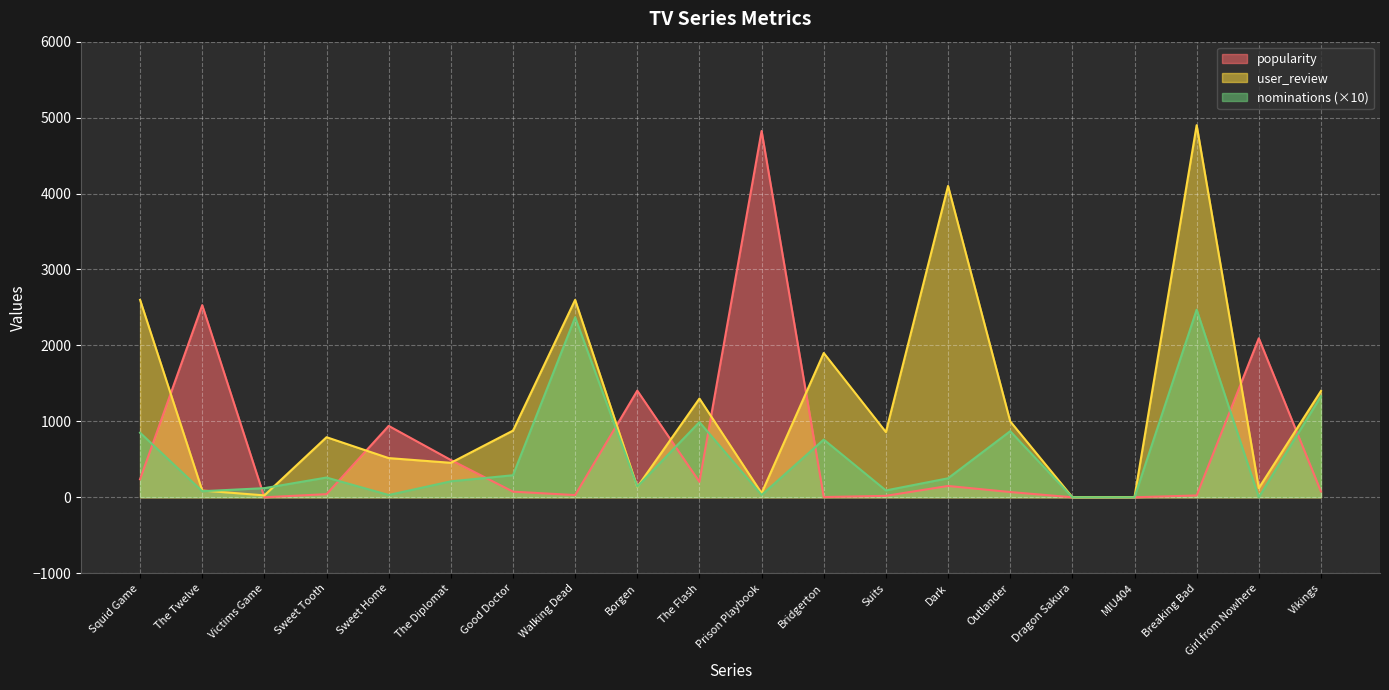

What is the greatest value displayed?

4900